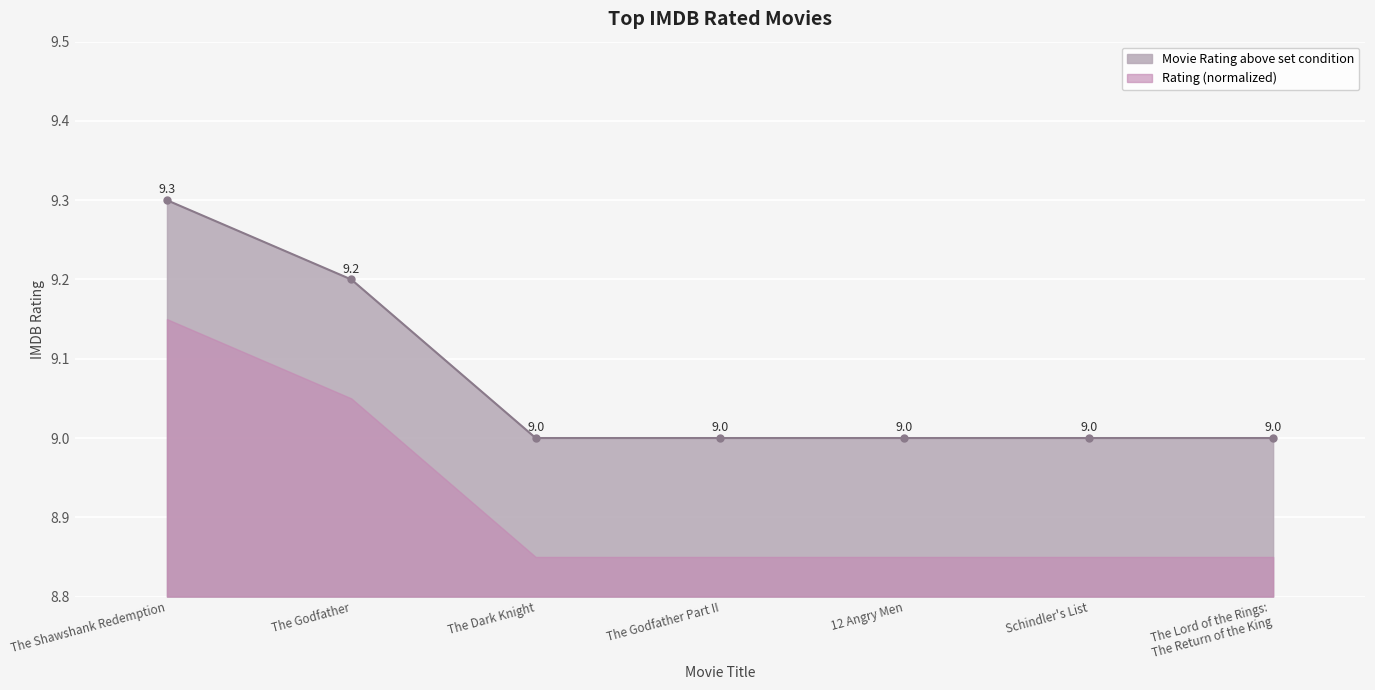

How many data points does each series have?

7